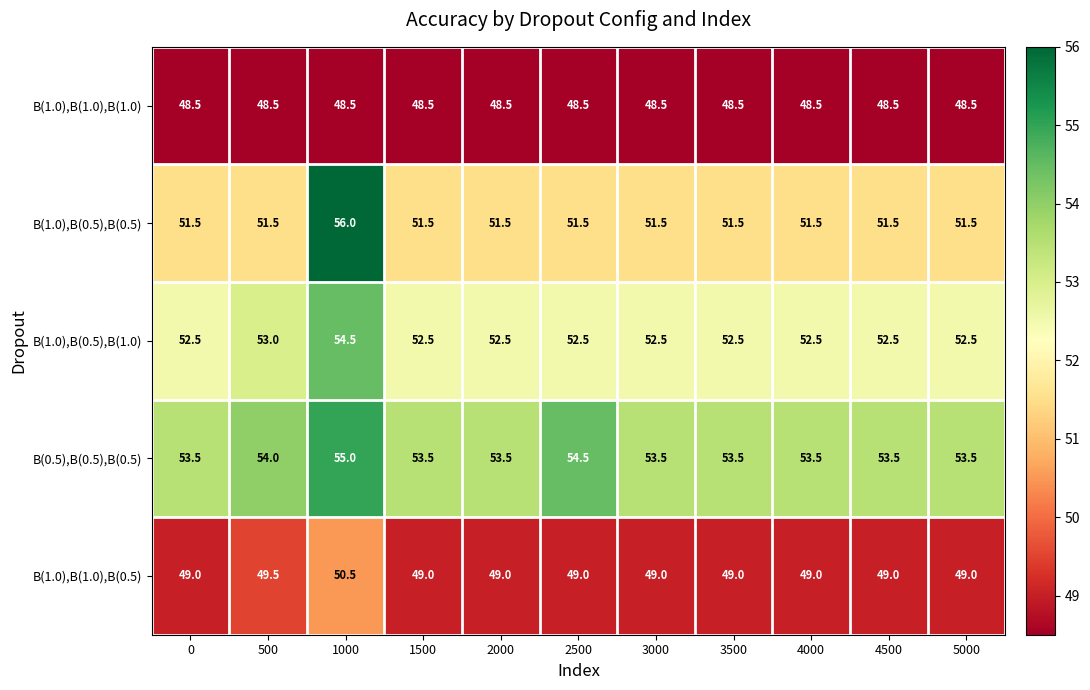

Read the B(0.5),B(0.5),B(0.5) value at 1000.

55.0